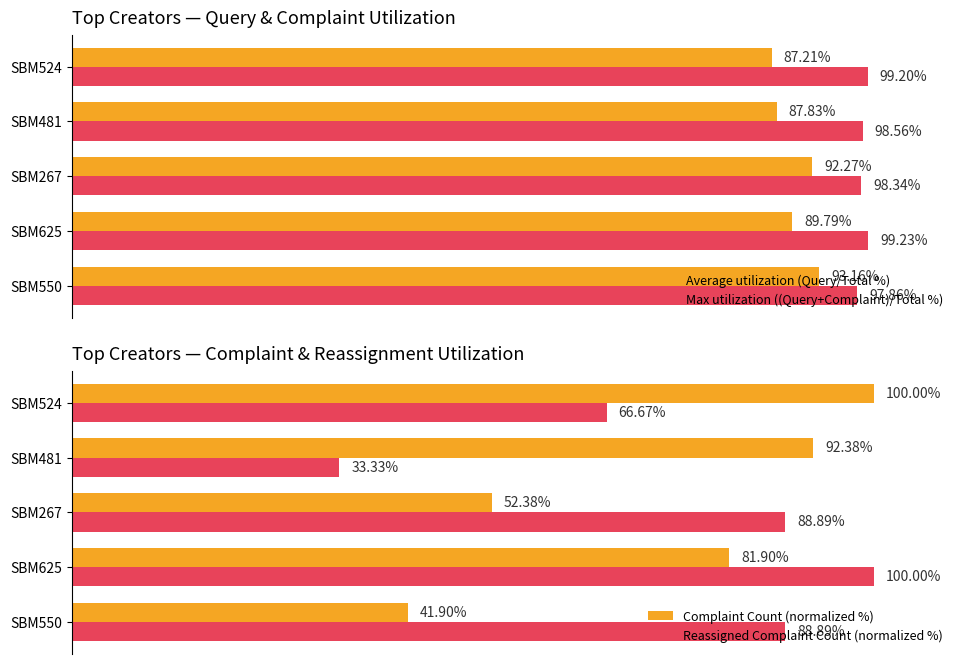

Is the value of Average utilization (Query/Total %) at SBM267 greater than the value of Max utilization ((Query+Complaint)/Total %) at SBM550?

No